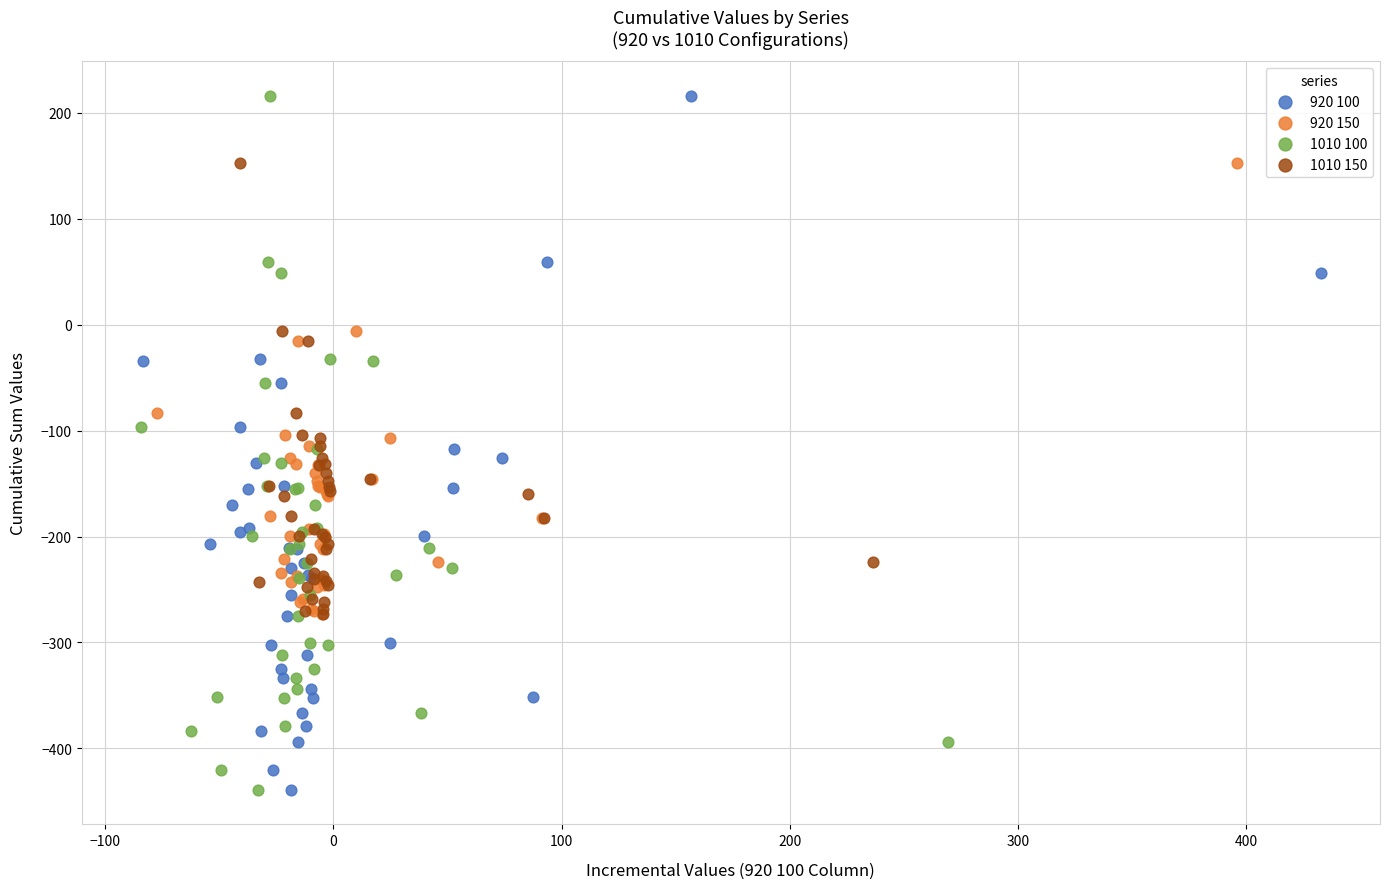

What are all the series names shown in the legend?

920 100, 920 150, 1010 100, 1010 150